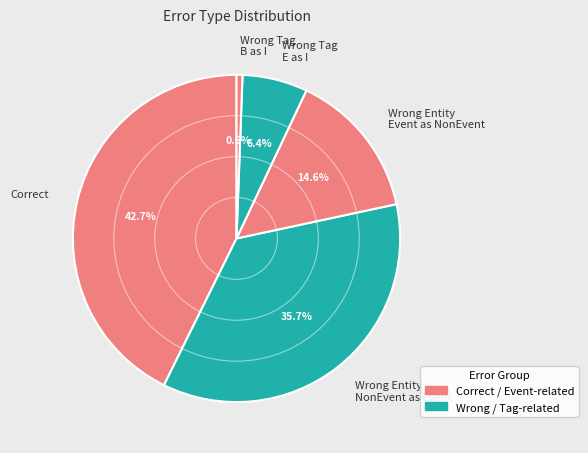

What percentage is NOT represented by Wrong Entity NonEvent as Event?

64.3%